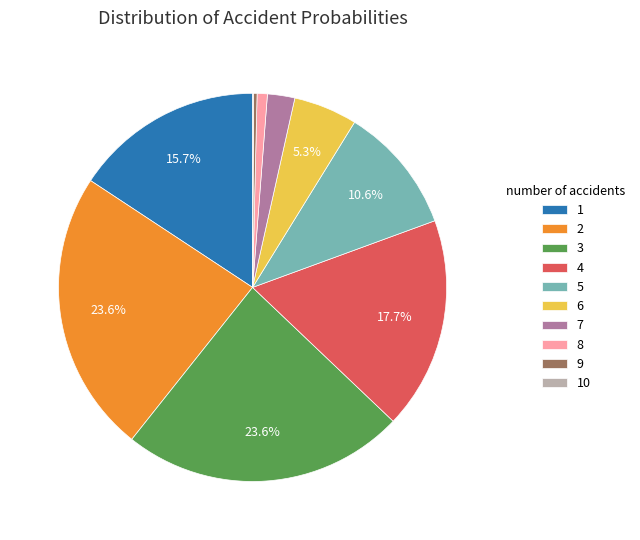

Combined, do 1 and 9 account for over 50%?

No